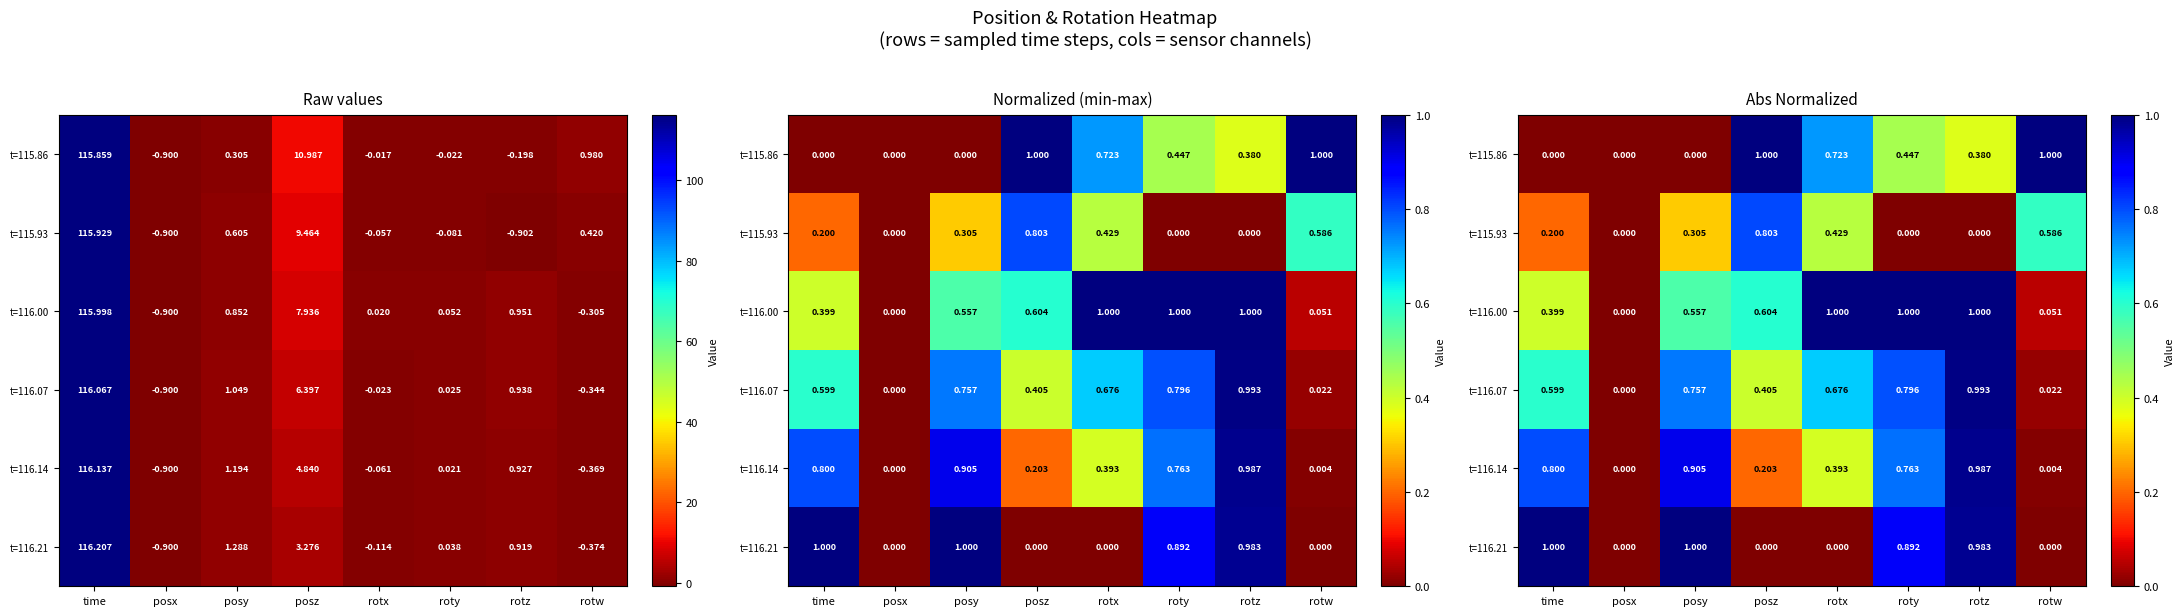

What is the difference between the t=116.14 values at time and posz?

0.6